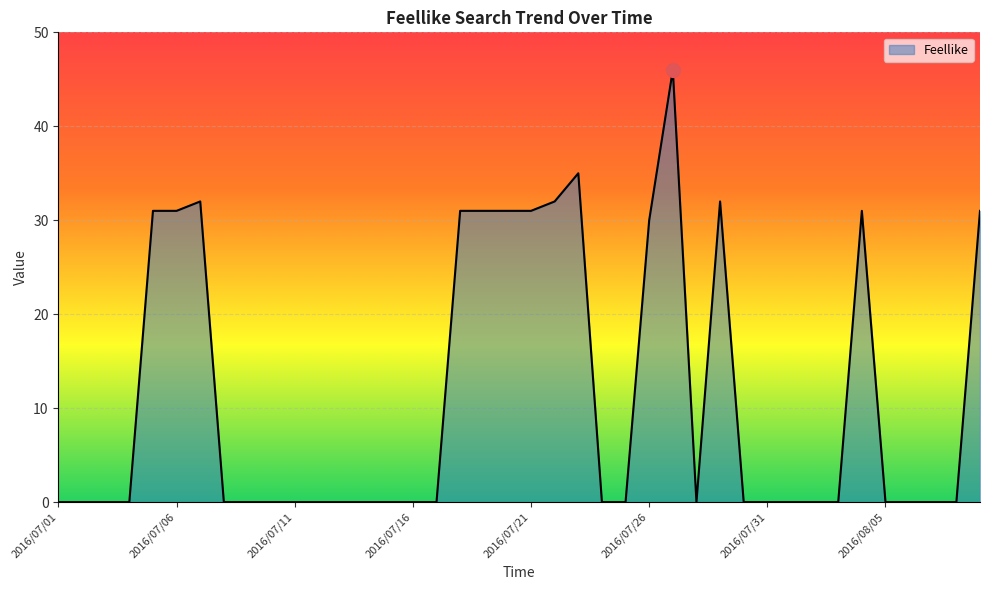

How many lines are shown in the chart?

1